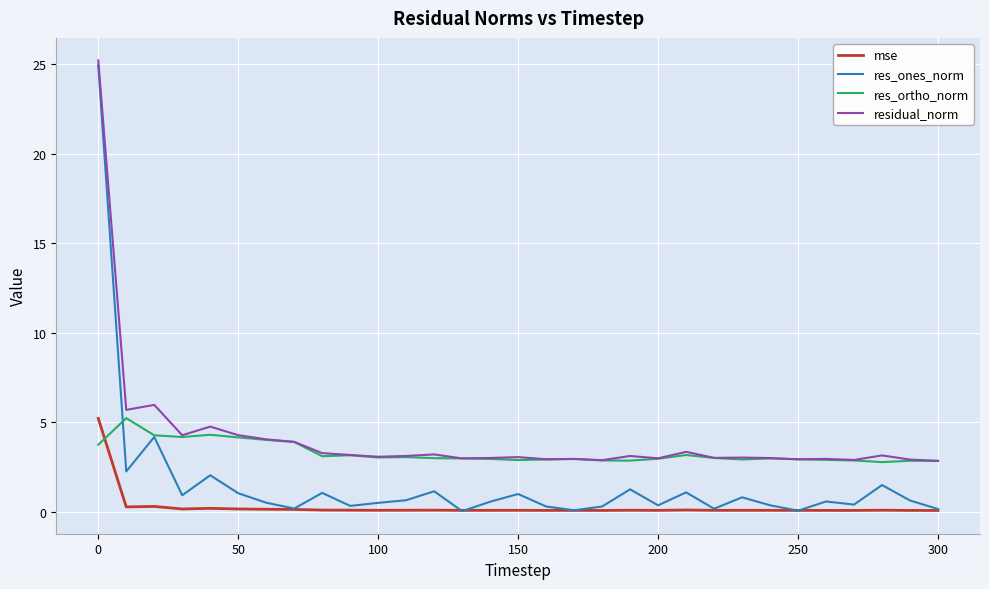

Rank the series by their average value, from highest to lowest.

residual_norm, res_ortho_norm, res_ones_norm, mse